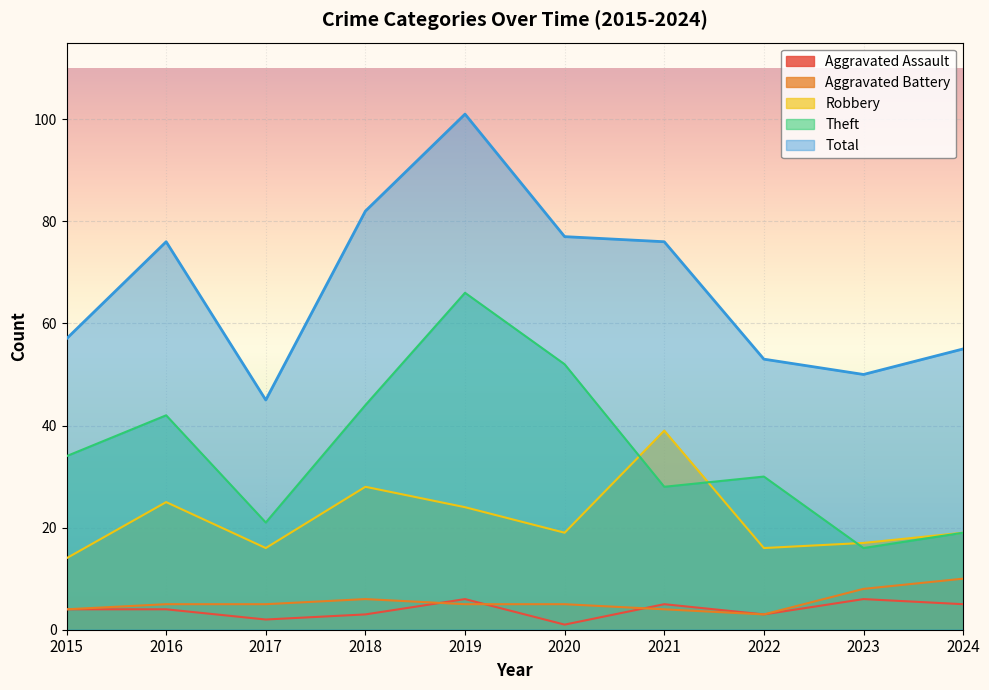

List the labels in order of Total value, largest first.

2019, 2018, 2020, 2016, 2021, 2015, 2024, 2022, 2023, 2017